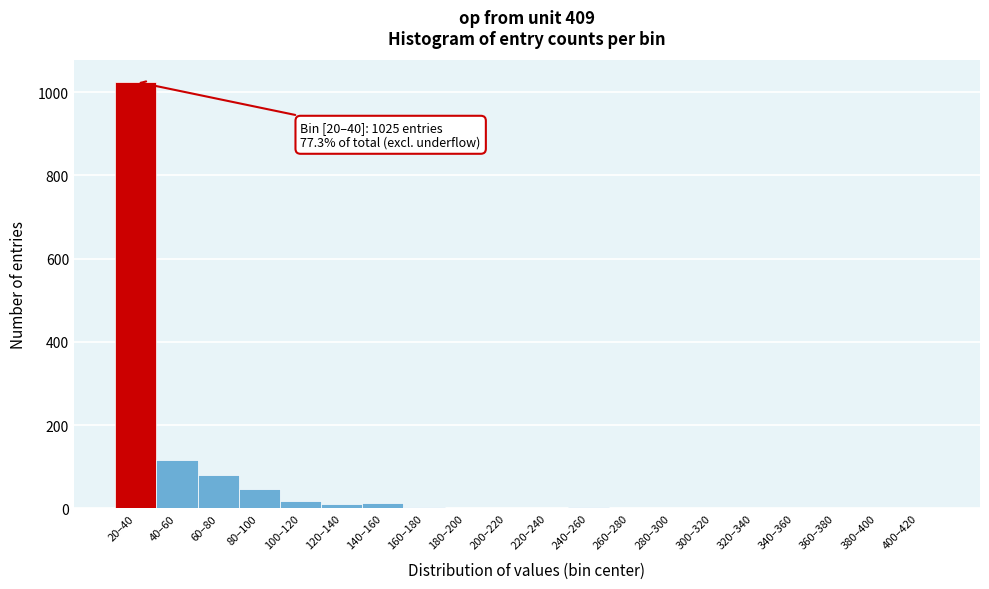

At which label is the value closest to 512?

40–60